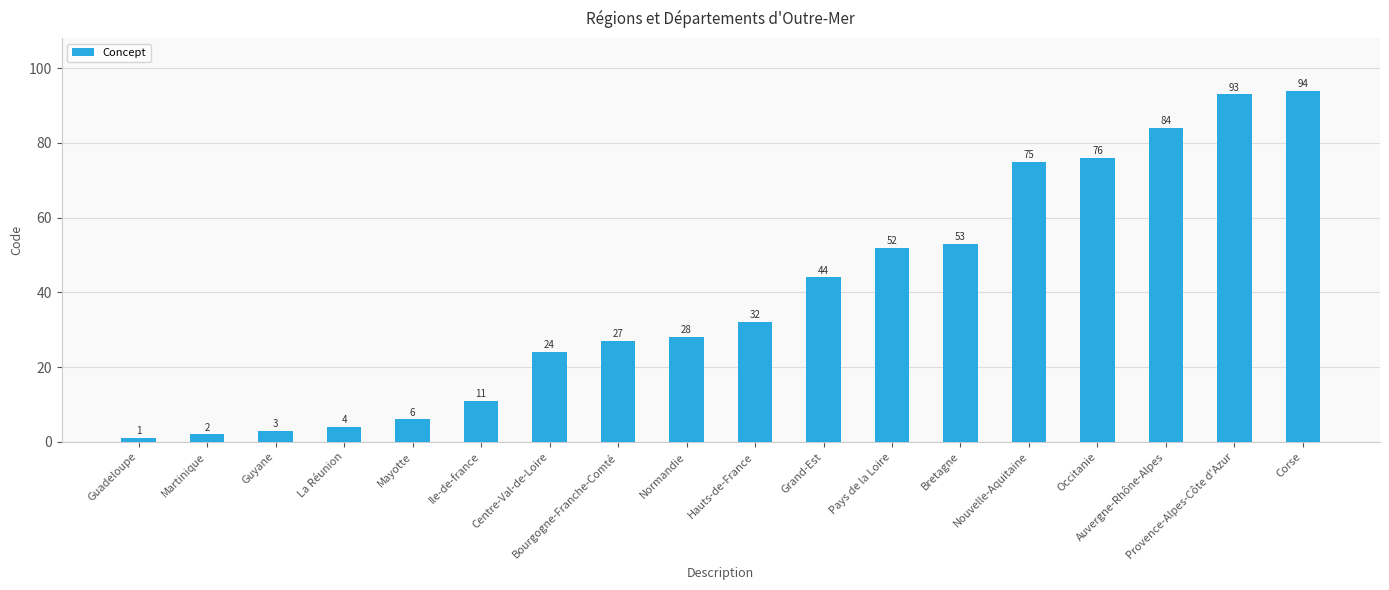

Read the value at Ile-de-france.

11